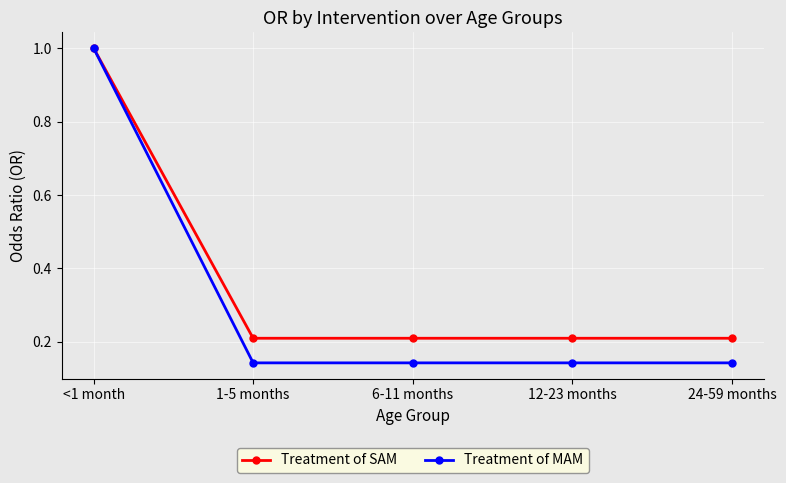

Which series changed the most between <1 month and 1-5 months?

Treatment of MAM